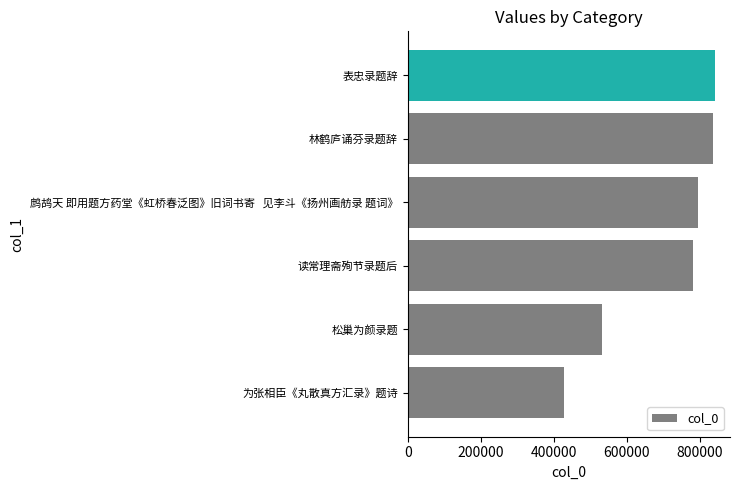

What is the difference between the maximum and minimum values?

412859